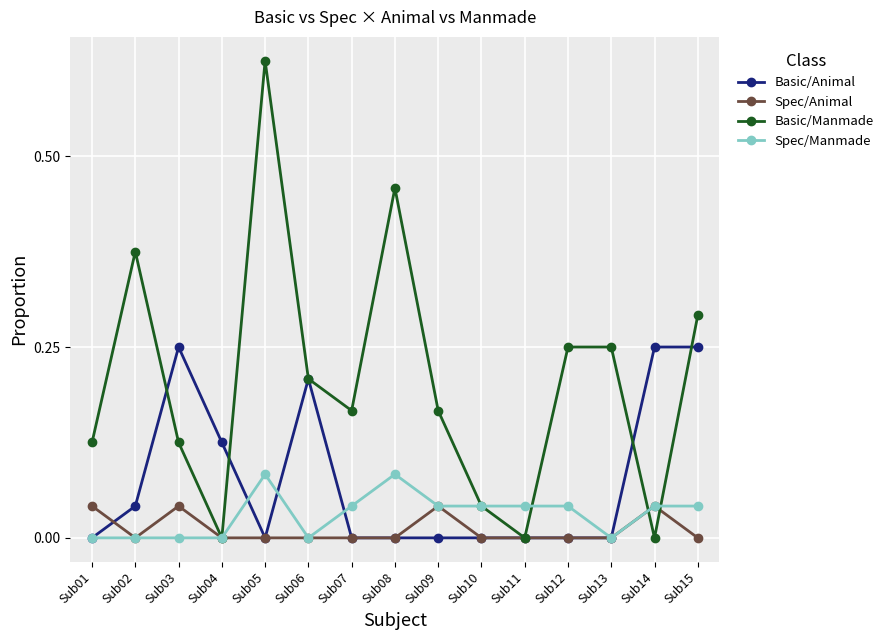

Which series ends up on top after the final intersection of Basic/Manmade and Basic/Animal?

Basic/Manmade